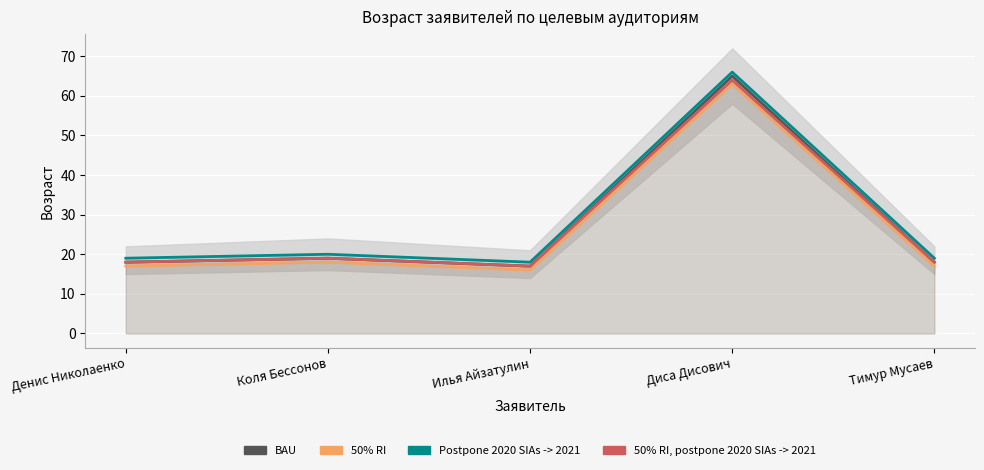

Reading left to right, transcribe all the data shown in this chart.

BAU: Денис Николаенко=18	Коля Бессонов=19	Илья Айзатулин=17	Диса Дисович=65	Тимур Мусаев=18
50% RI: Денис Николаенко=17	Коля Бессонов=18	Илья Айзатулин=16	Диса Дисович=63	Тимур Мусаев=17
Postpone 2020: Денис Николаенко=19	Коля Бессонов=20	Илья Айзатулин=18	Диса Дисович=66	Тимур Мусаев=19
50% RI, postpone 2020: Денис Николаенко=18	Коля Бессонов=19	Илья Айзатулин=17	Диса Дисович=64	Тимур Мусаев=18